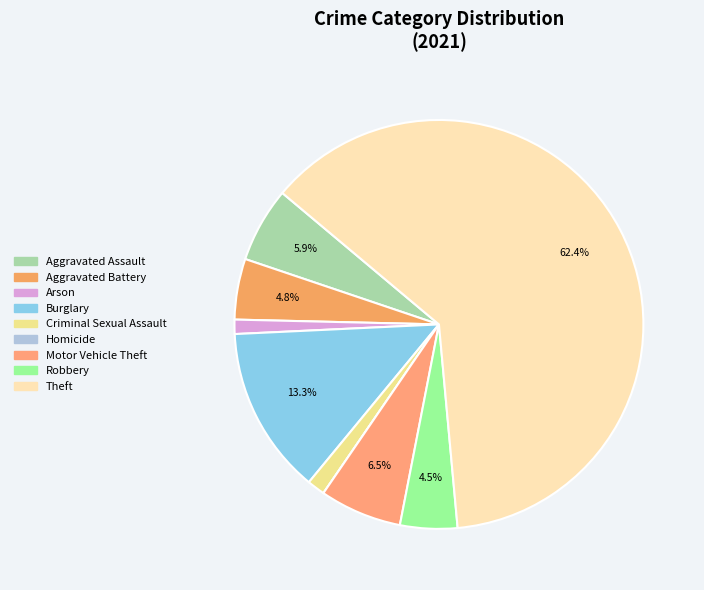

How much of the chart is everything except Homicide?

100.0%